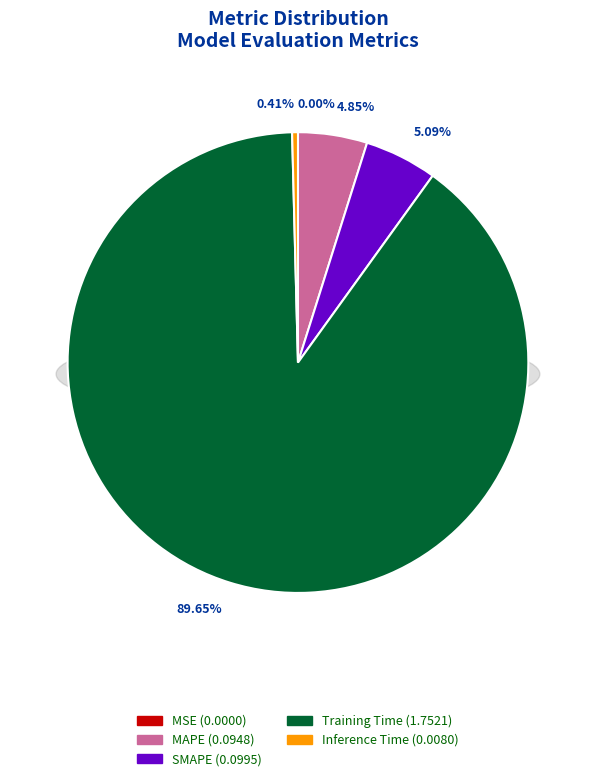

To the nearest percent, what is the combined percentage of MAPE and Inference Time?

5%